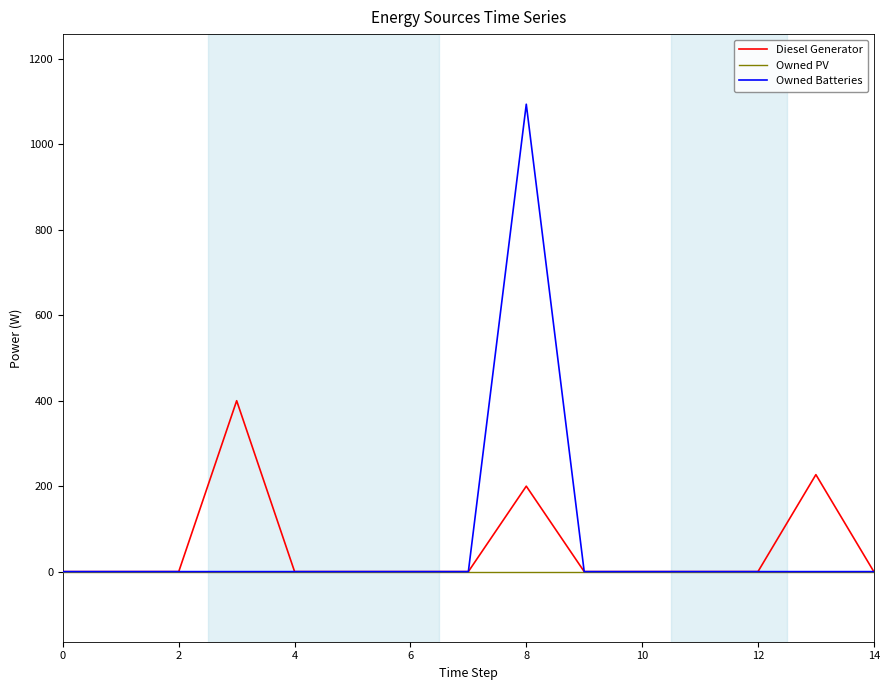

List the series in order of their peak value, highest first.

Owned Batteries, Diesel Generator, Owned PV